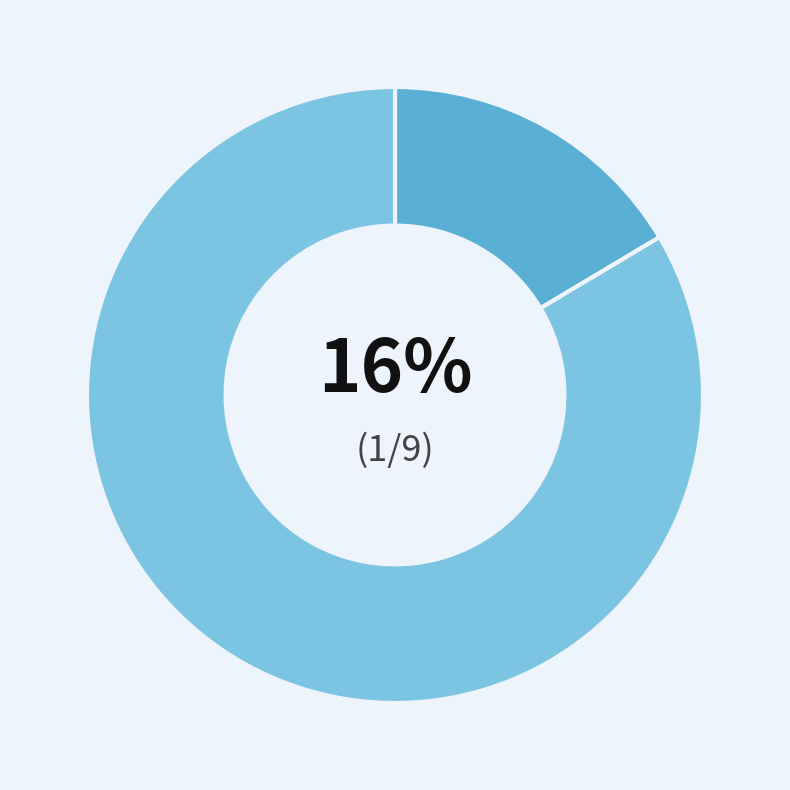

How many slices are in this pie chart?

2